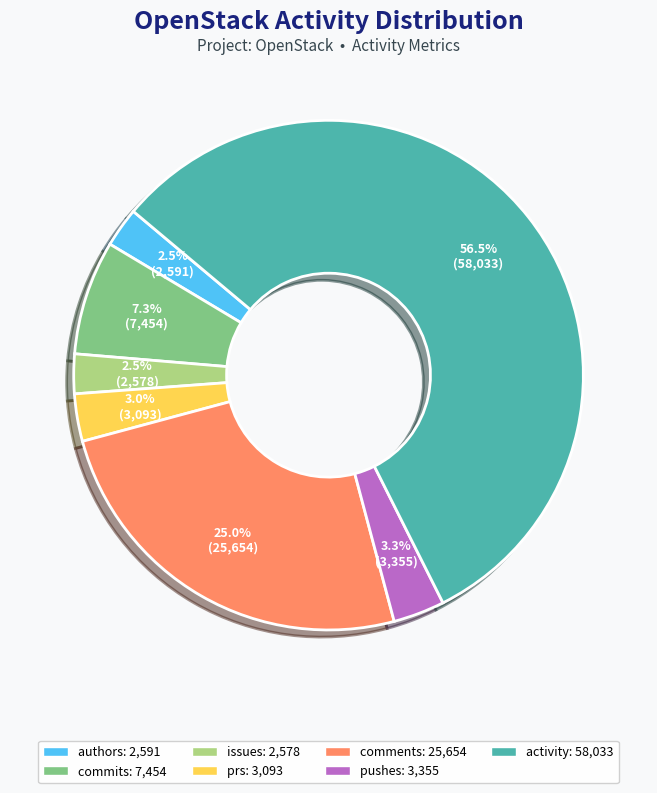

Which slice represents more than half of the pie?

activity